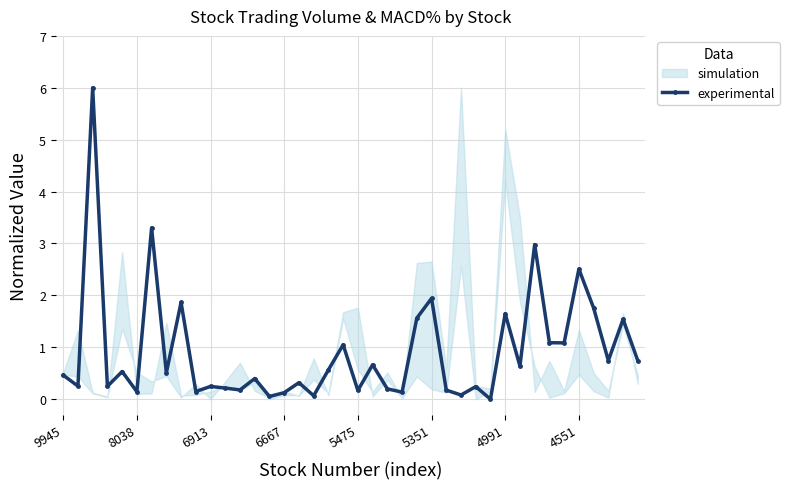

Reading left to right, transcribe all the data shown in this chart.

0.5	0.3	6.0	0.2	0.5	0.1	3.3	0.5	1.9	0.1	0.2	0.2	0.2	0.4	0.1	0.1	0.3	0.1	0.6	1.0	0.2	0.7	0.2	0.1	1.6	1.9	0.2	0.1	0.2	0.0	1.6	0.6	3.0	1.1	1.1	2.5	1.8	0.7	1.5	0.7